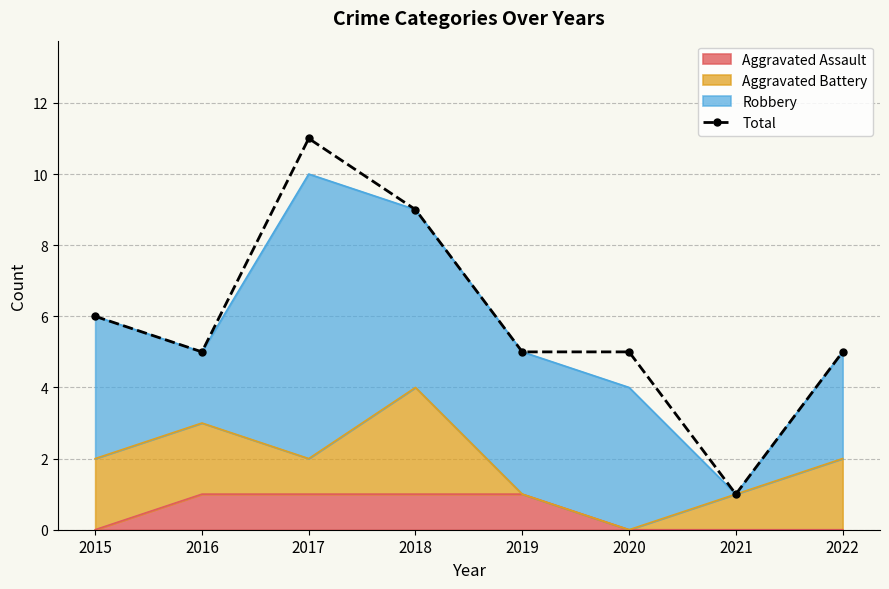

What is the ratio of the value at 2018 to the value at 2017?

0.8